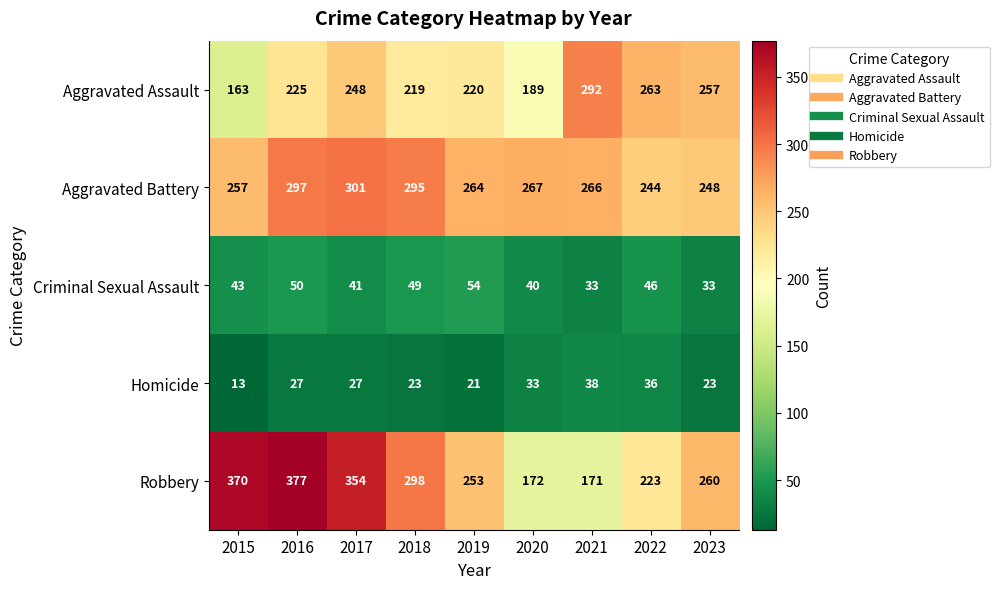

Rank the categories by Aggravated Battery value from highest to lowest.

2017, 2016, 2018, 2020, 2021, 2019, 2015, 2023, 2022